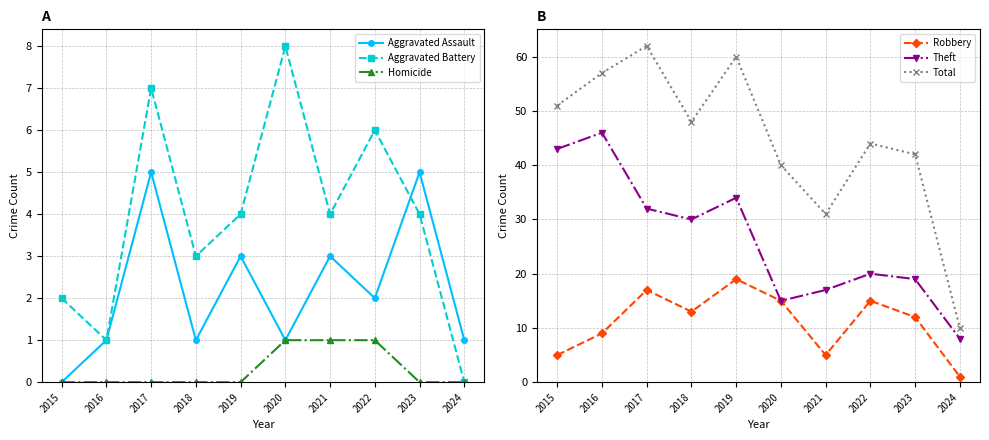

True or false: Aggravated Assault and Theft intersect in this chart.

False